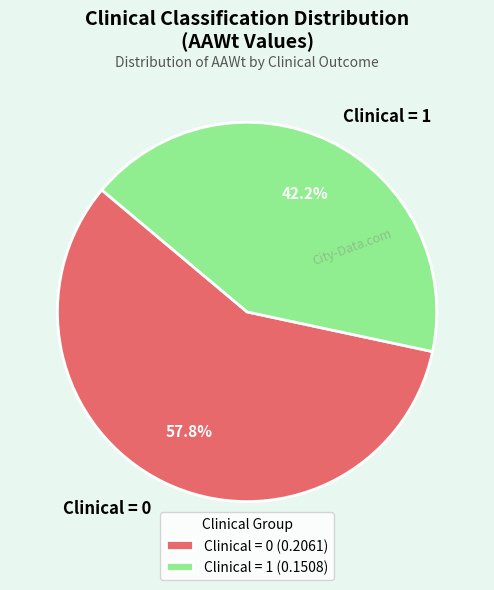

What is the ratio of the value at Clinical = 0 to the value at Clinical = 1?

1.4